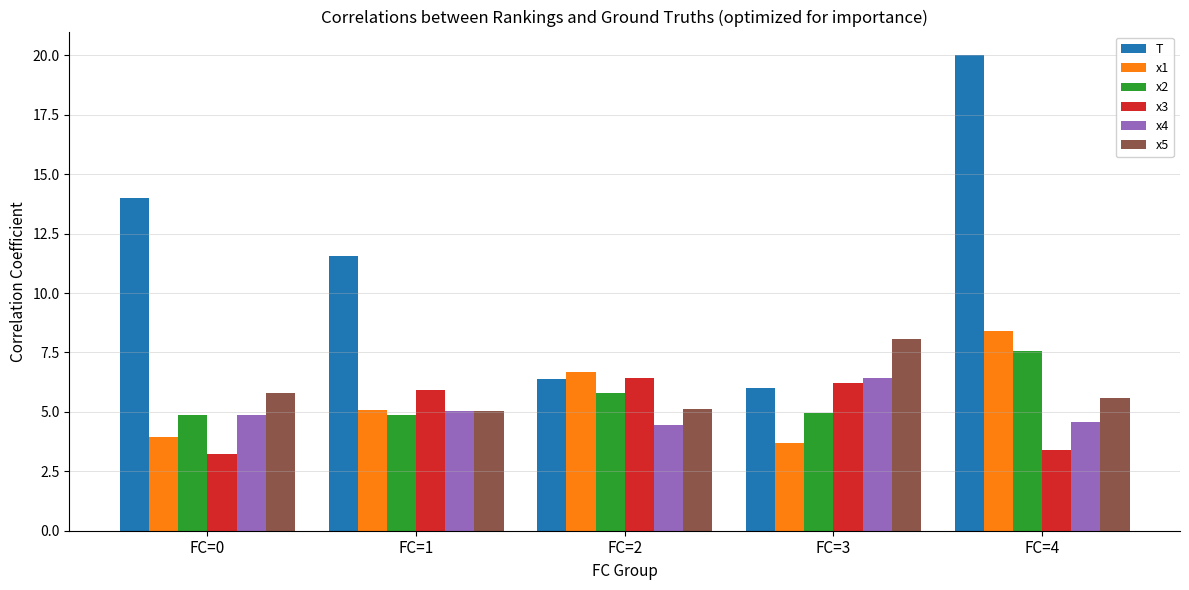

What are all the series names shown in the legend?

T, x1, x2, x3, x4, x5